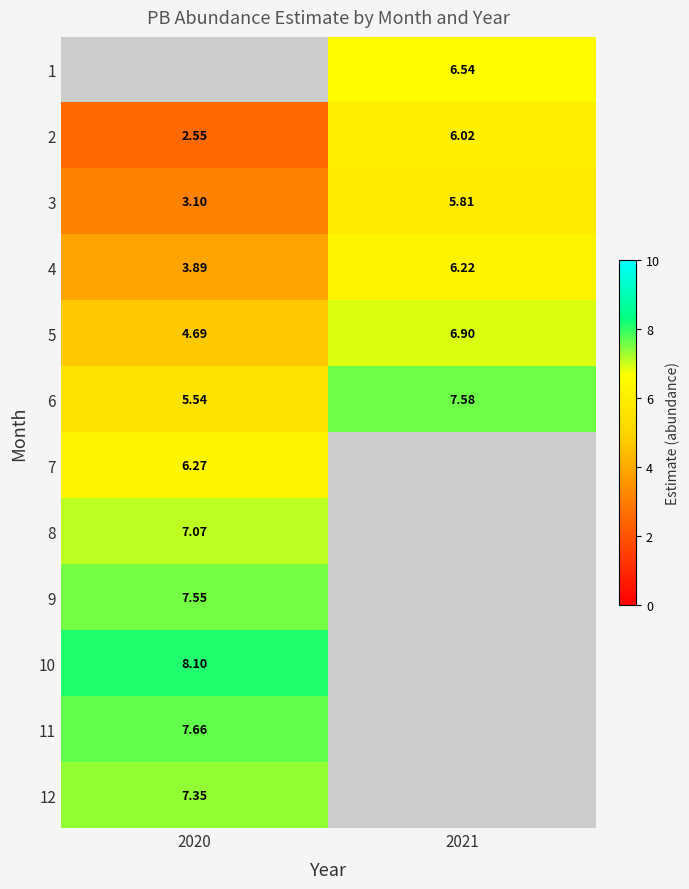

How many distinct data groups are displayed?

12